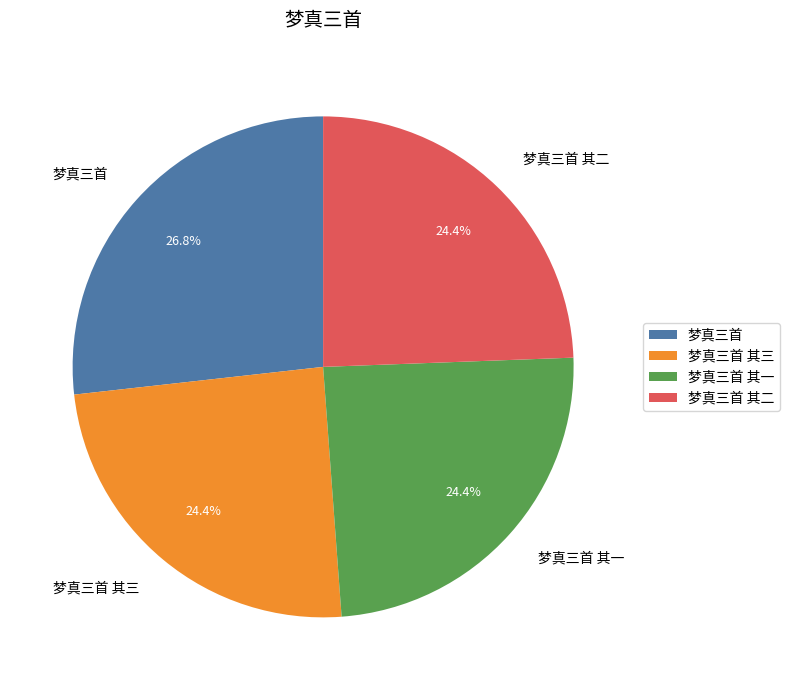

Does any single category account for the majority?

No